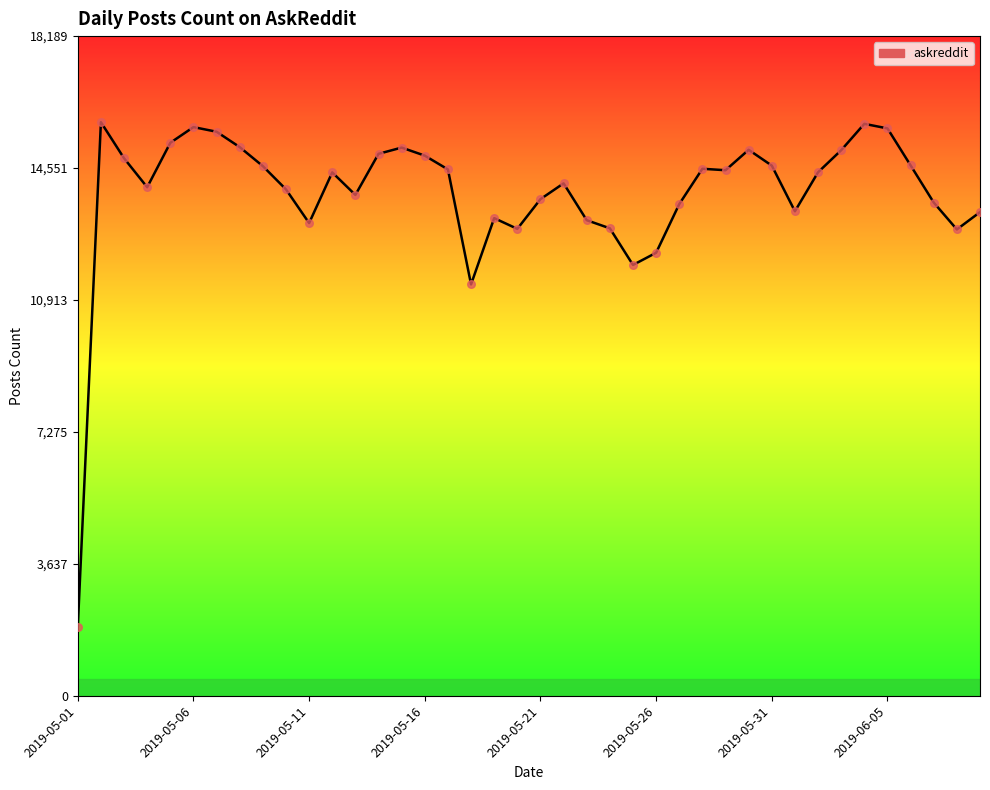

What is the smallest value displayed?

1892